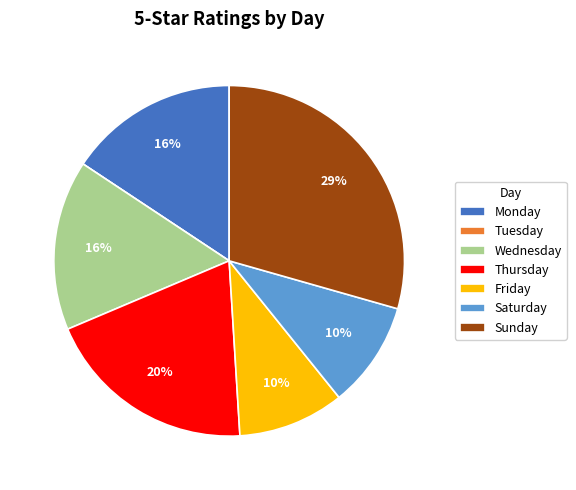

Is the sum of Saturday and Friday greater than half?

No